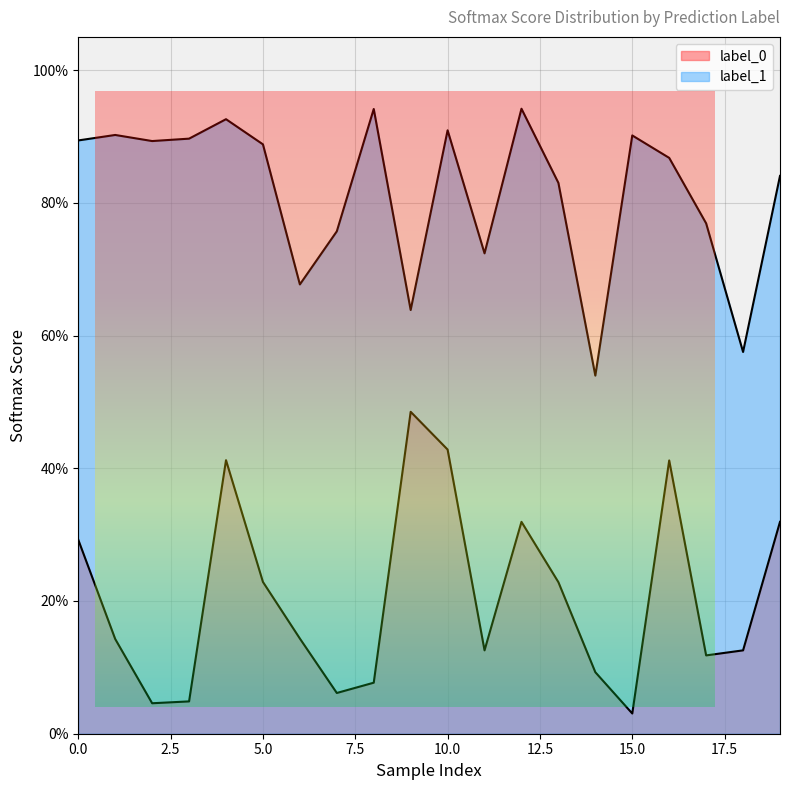

The value of label_0_scores at 5 is 0.2. True or false?

True